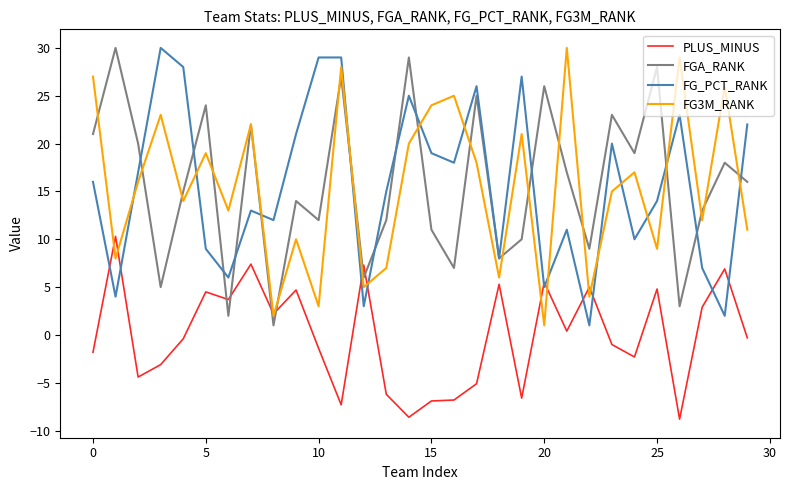

What is the minimum value shown in the chart?

-8.8